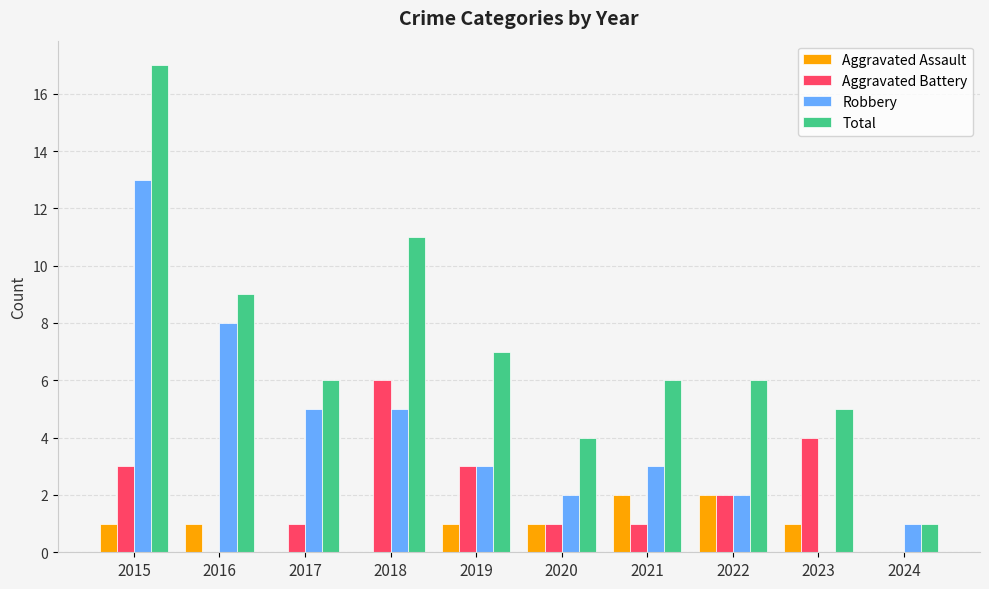

At which category is the sum across all series the highest?

2015